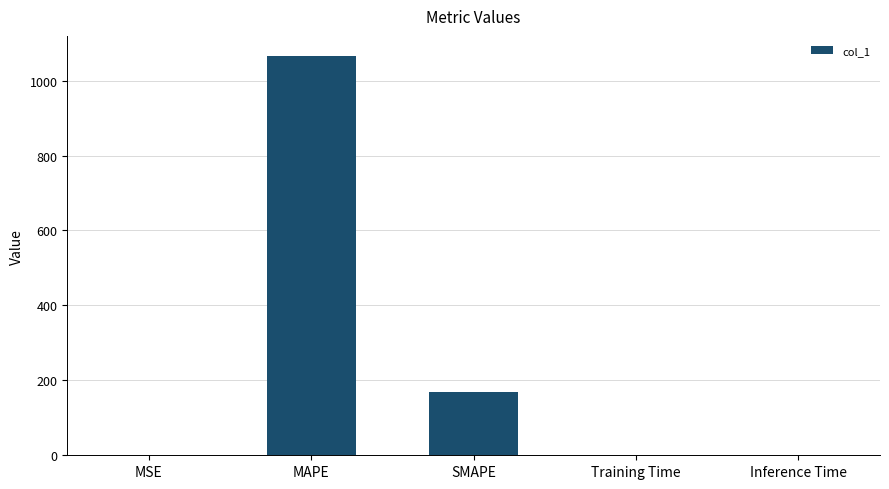

At which category does the chart reach its peak across all series?

MAPE